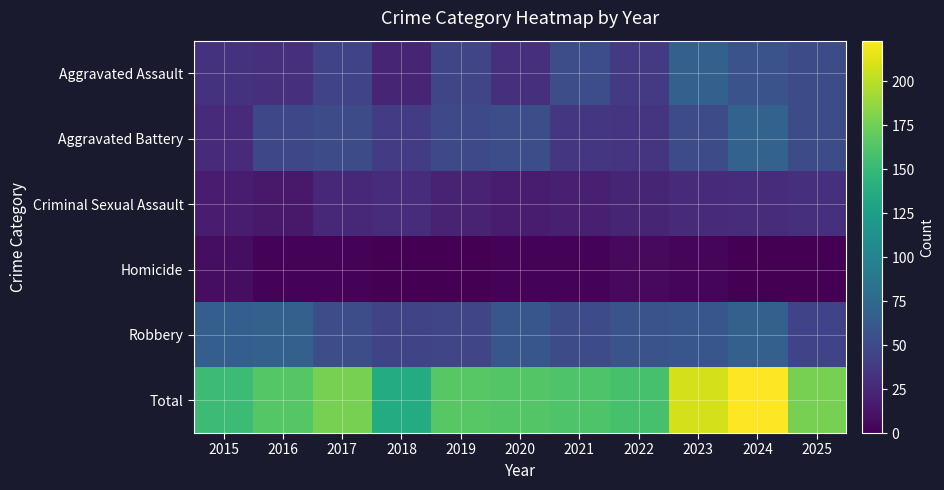

What is the greatest value displayed?

223